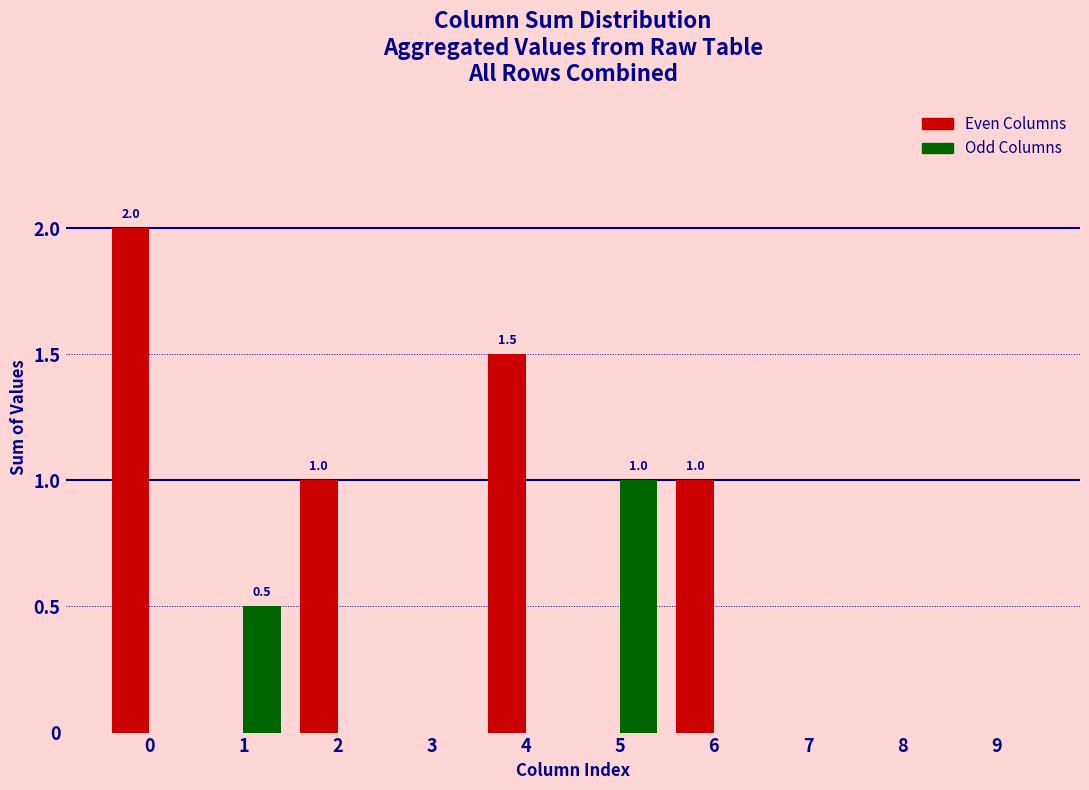

What are all the series names shown in the legend?

Even Columns, Odd Columns